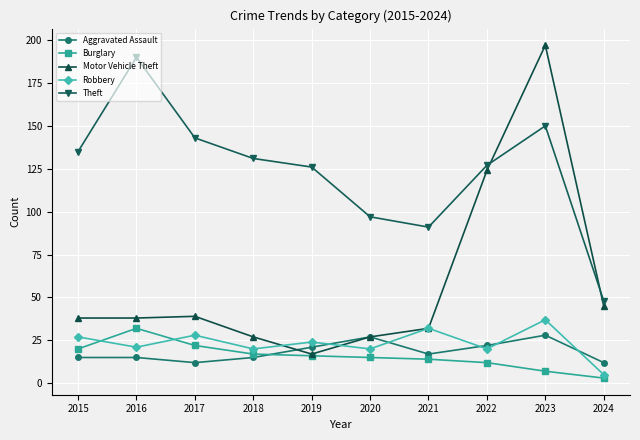

What is the highest value of the Burglary series?

32